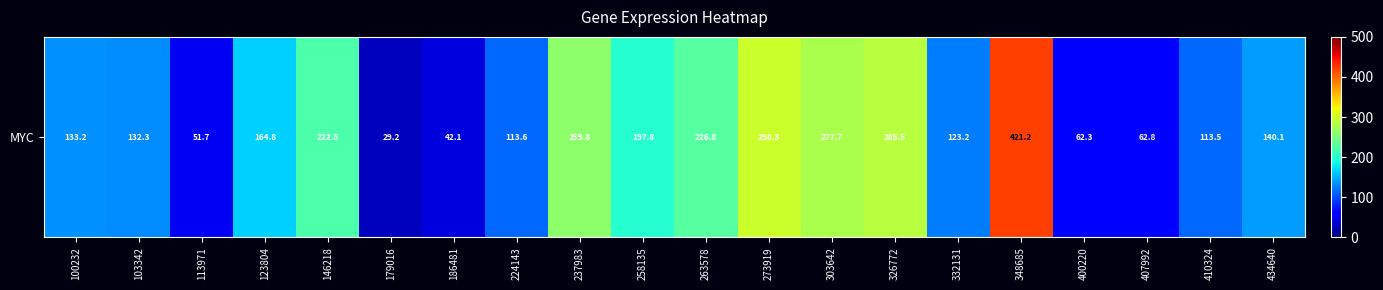

What is the change in value from 237983 to 348685?

+161.3